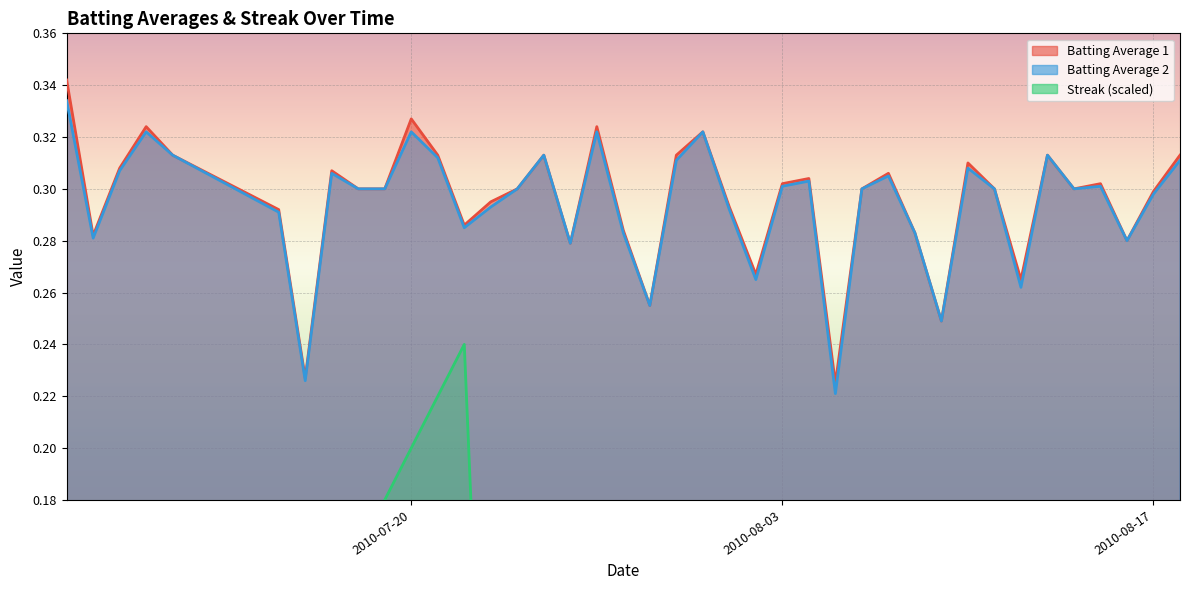

The value of Batting Average 2 at 2010-07-11 is 0.1. True or false?

False